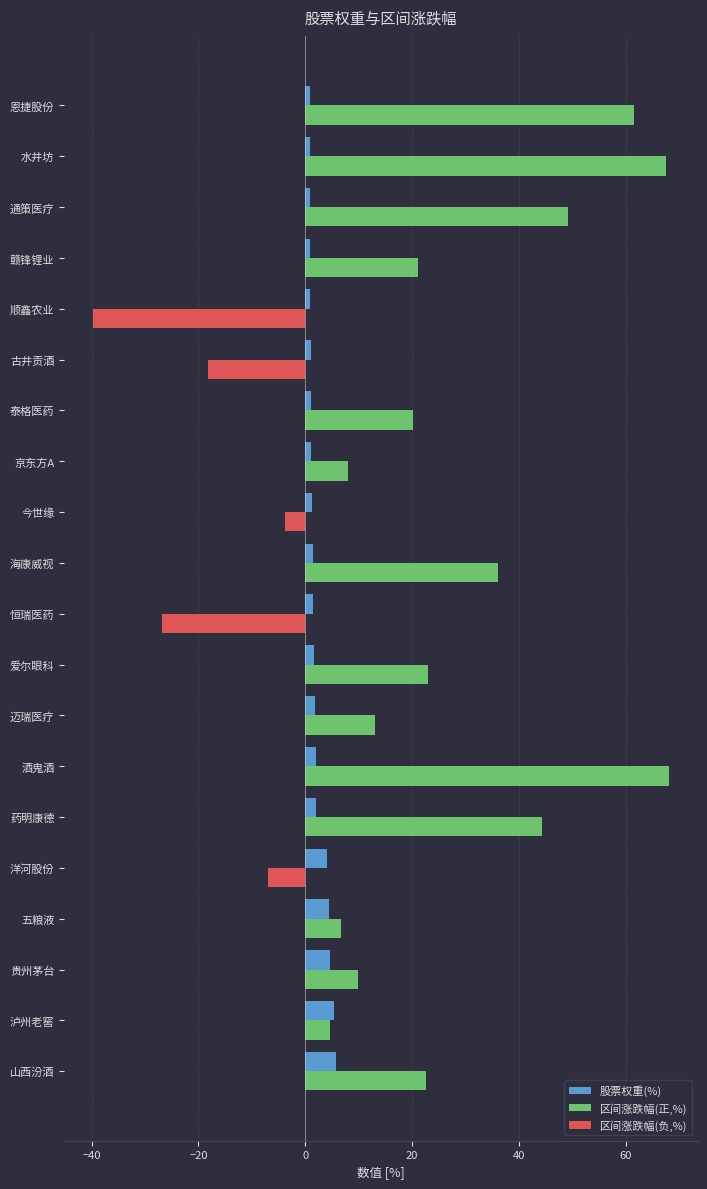

Is the value of 区间涨跌幅(负,%) at 通策医疗 greater than the value of 区间涨跌幅(正,%) at 赣锋锂业?

No